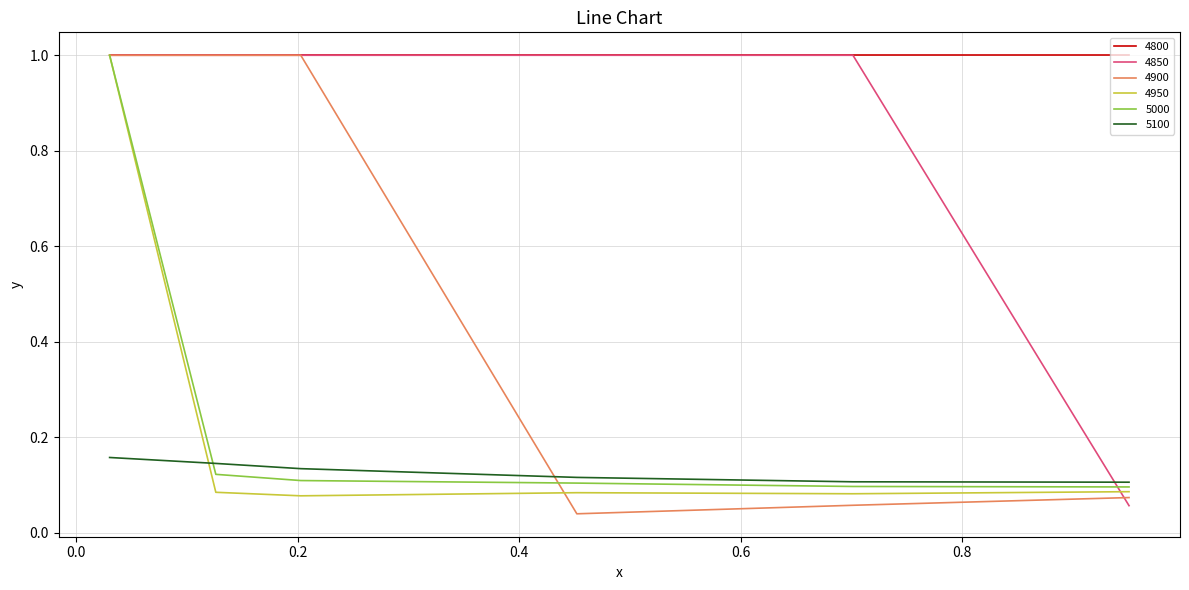

Which series has the largest total across all categories?

4800